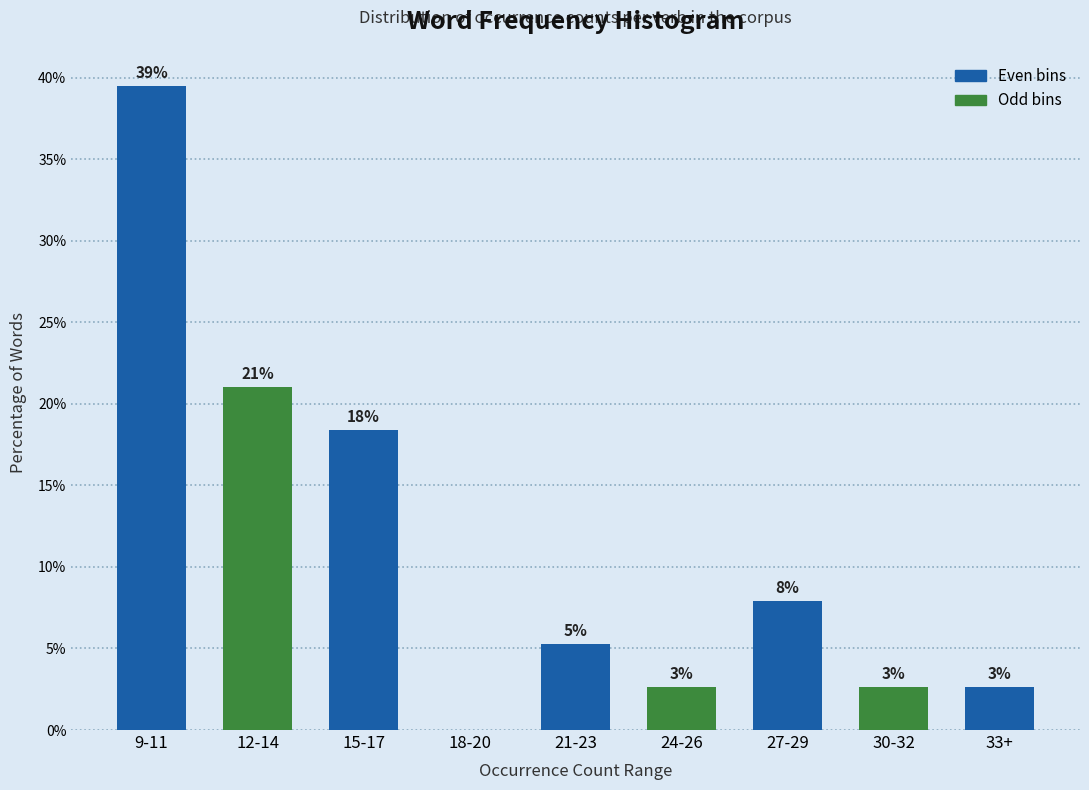

Are the bars horizontal?

No